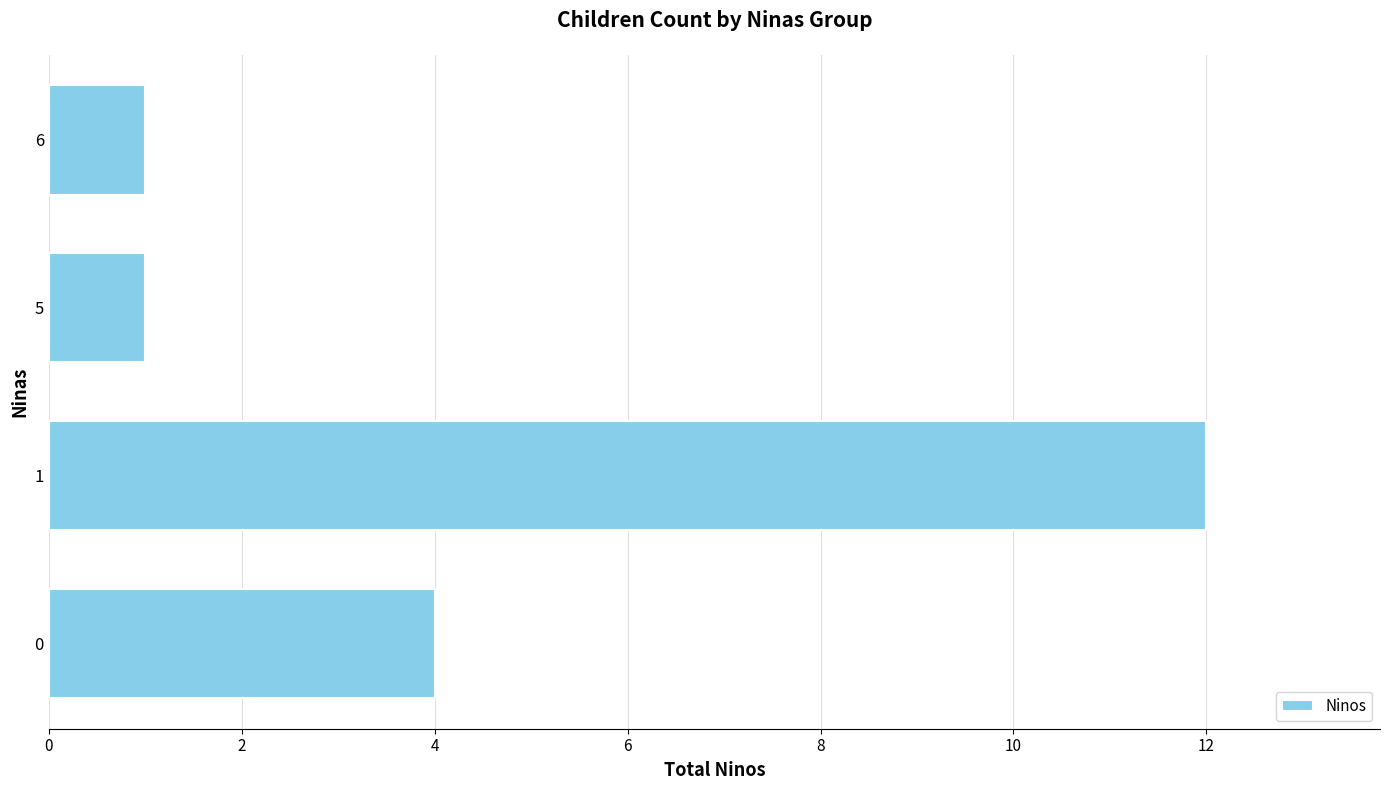

What is the minimum value shown in the chart?

1